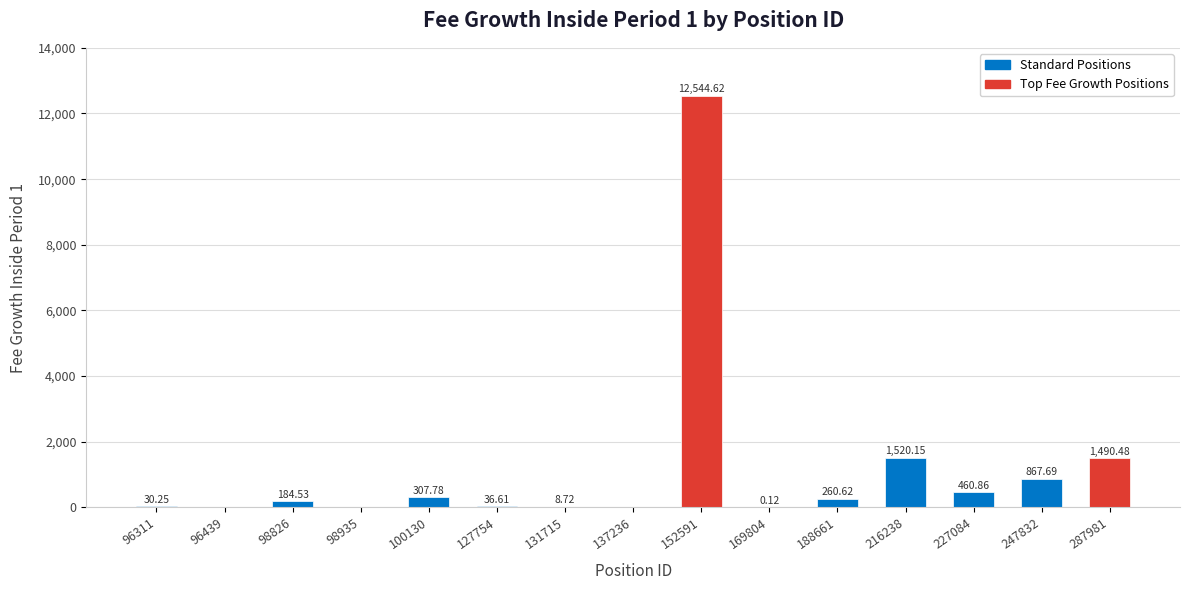

True or false: the data shows 0.0 at 98935.

True